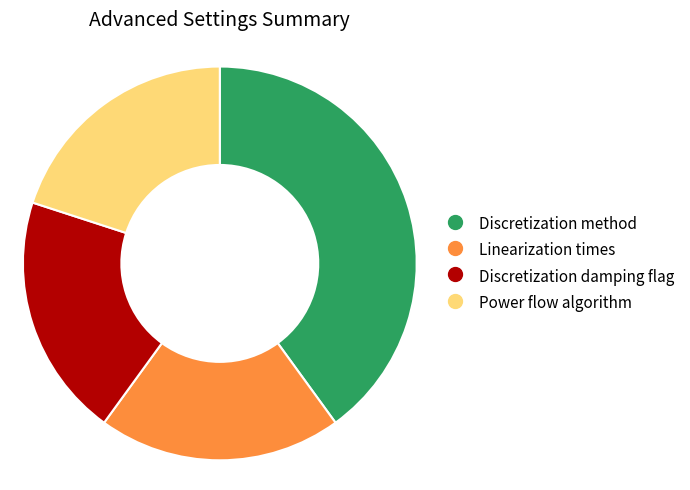

Is there a majority slice in this chart?

No